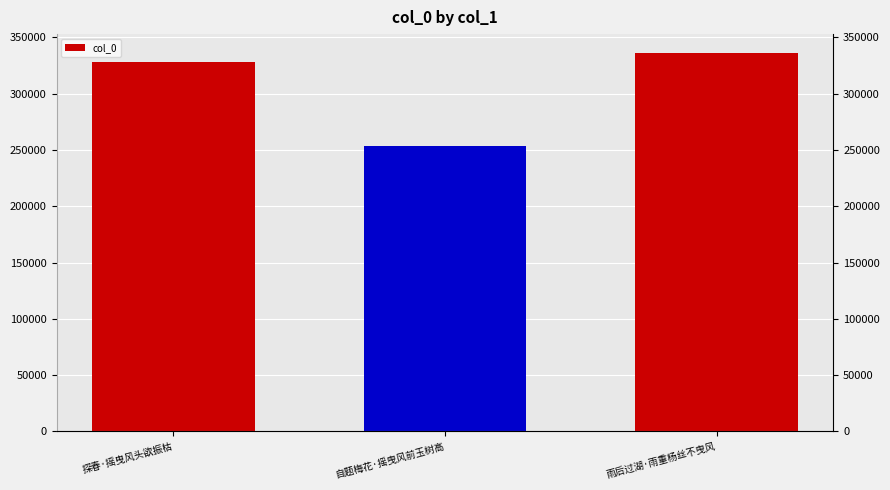

Reading right to left, extract all data points from this chart.

雨后过湖·雨重杨丝不曳风=336180	自题梅花·摇曳风前玉树高=253622	探春·摇曳风头欲振枯=328490